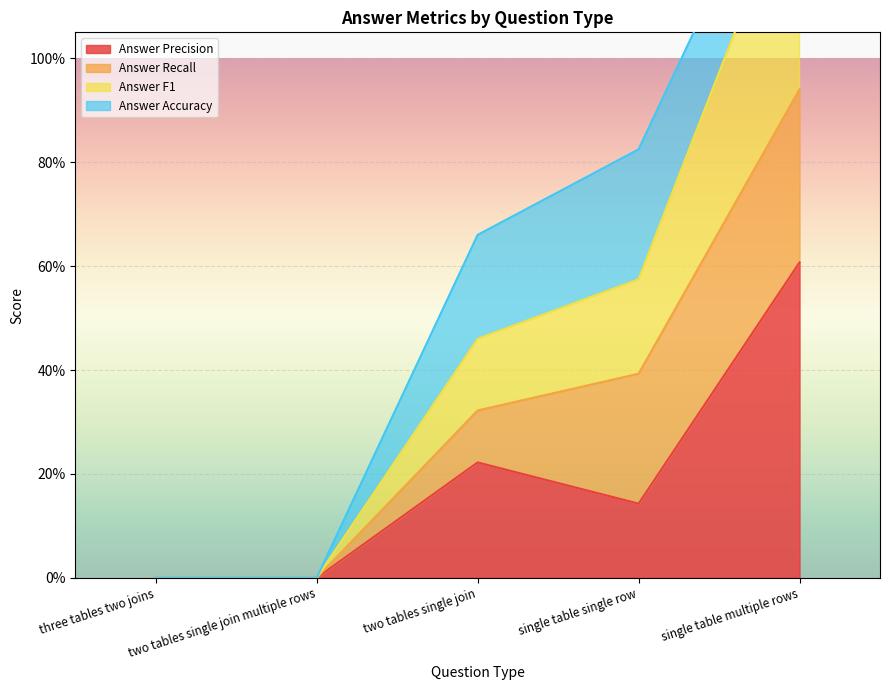

What is the highest value of the Answer F1 series?

1.4